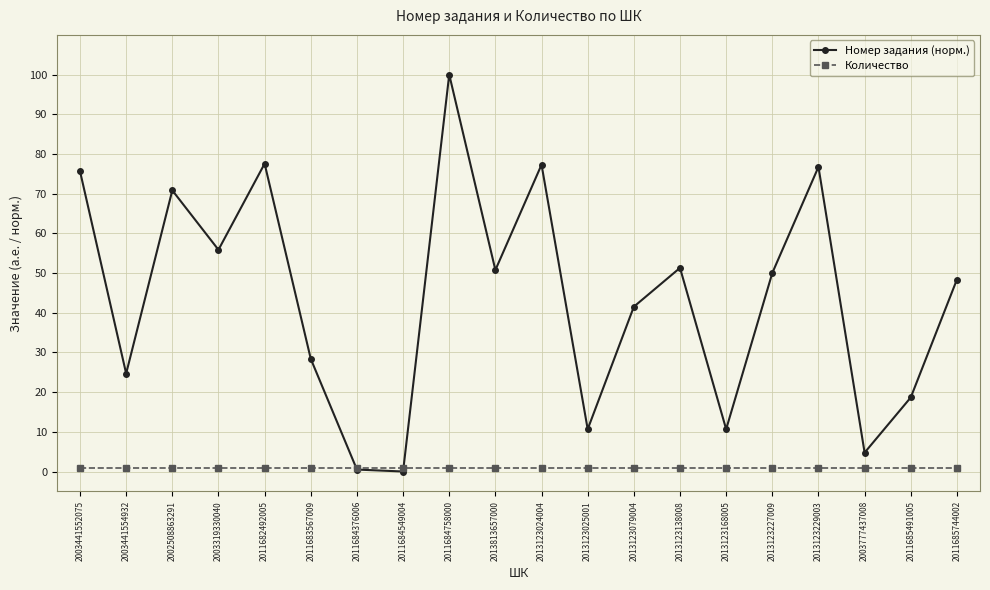

How many intersections are there between Количество and Номер задания (норм.)?

2